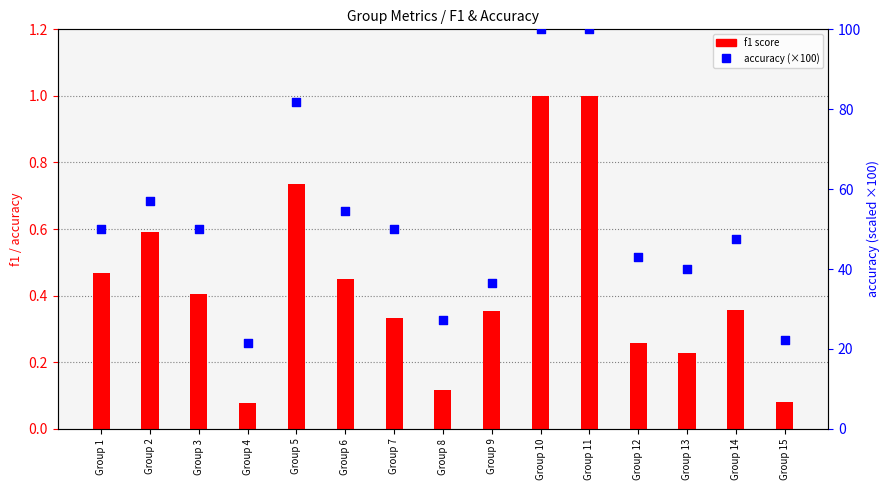

At how many categories does at least one series exceed 68?

3